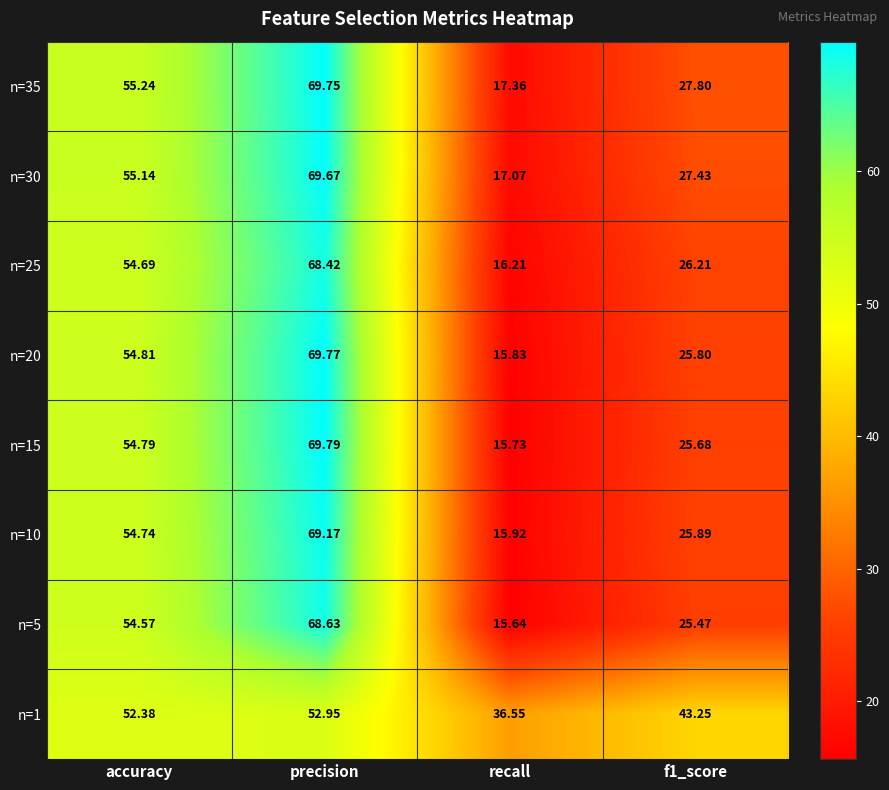

List the series in order of their peak value, lowest first.

n=1, n=25, n=5, n=10, n=30, n=35, n=20, n=15